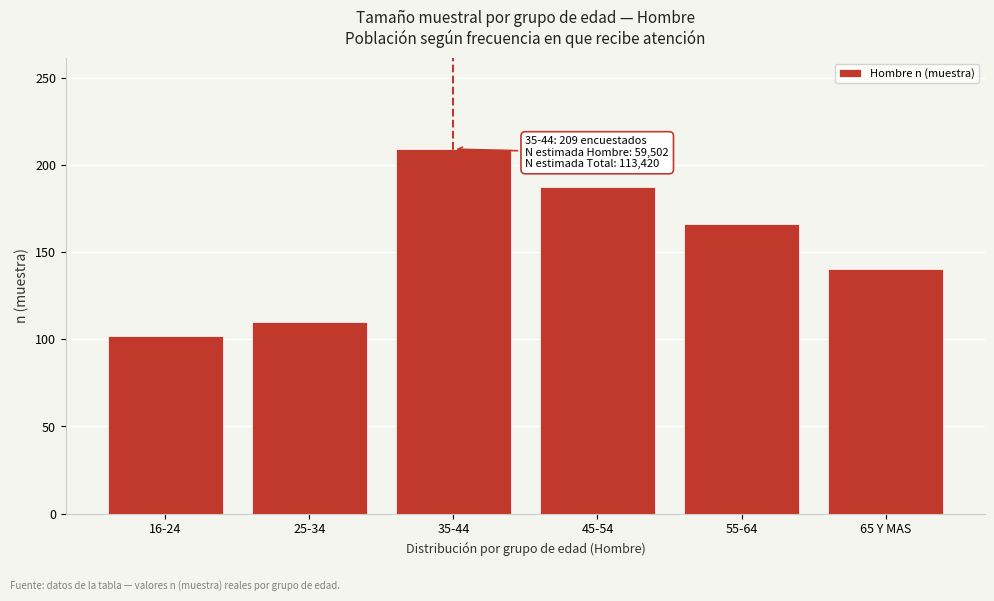

Reading right to left, extract all data points from this chart.

65 Y MAS=140	55-64=166	45-54=187	35-44=209	25-34=110	16-24=102